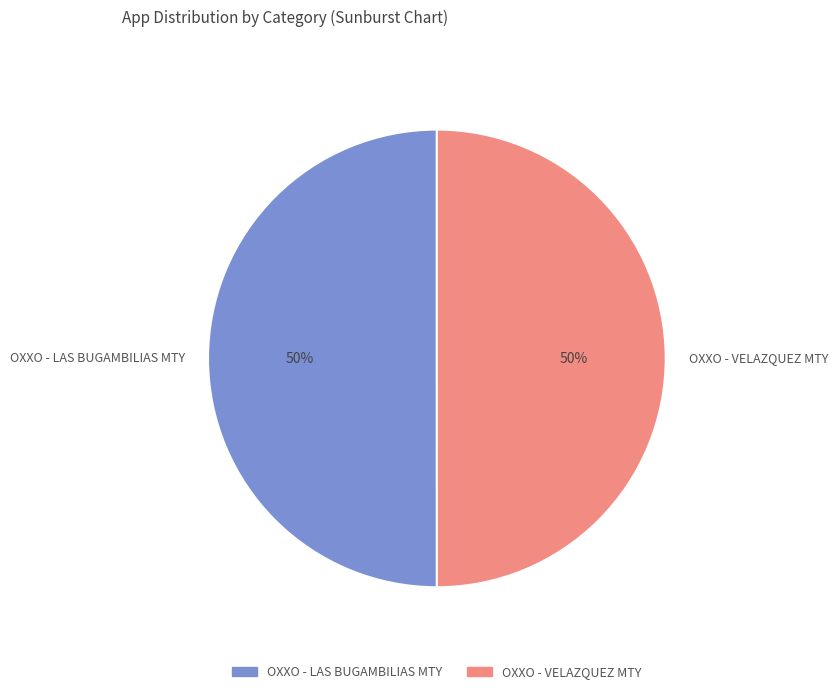

Is the sum of OXXO - VELAZQUEZ MTY and OXXO - LAS BUGAMBILIAS MTY greater than half?

Yes